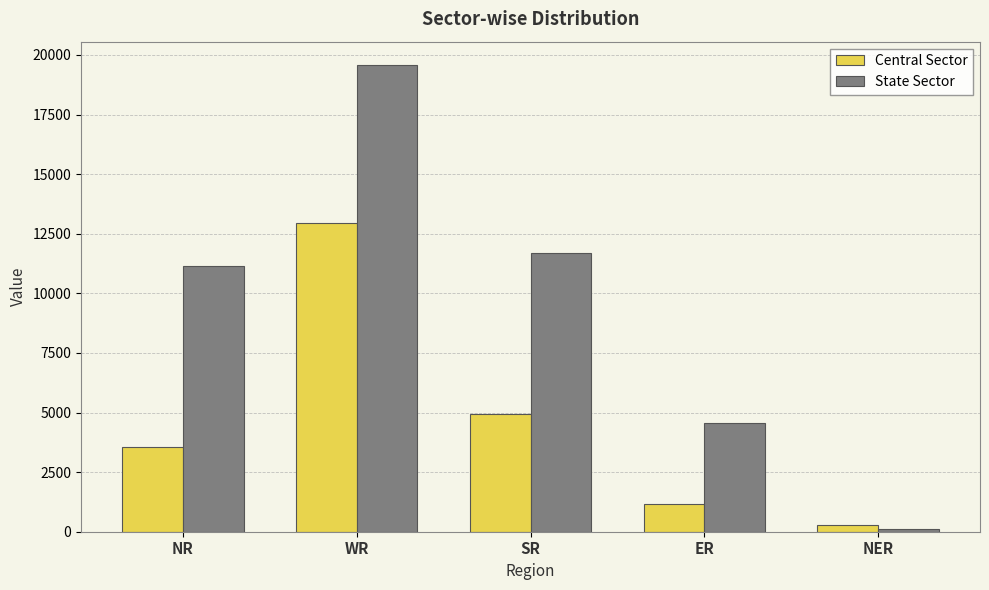

Which series has the widest spread of values?

State Sector